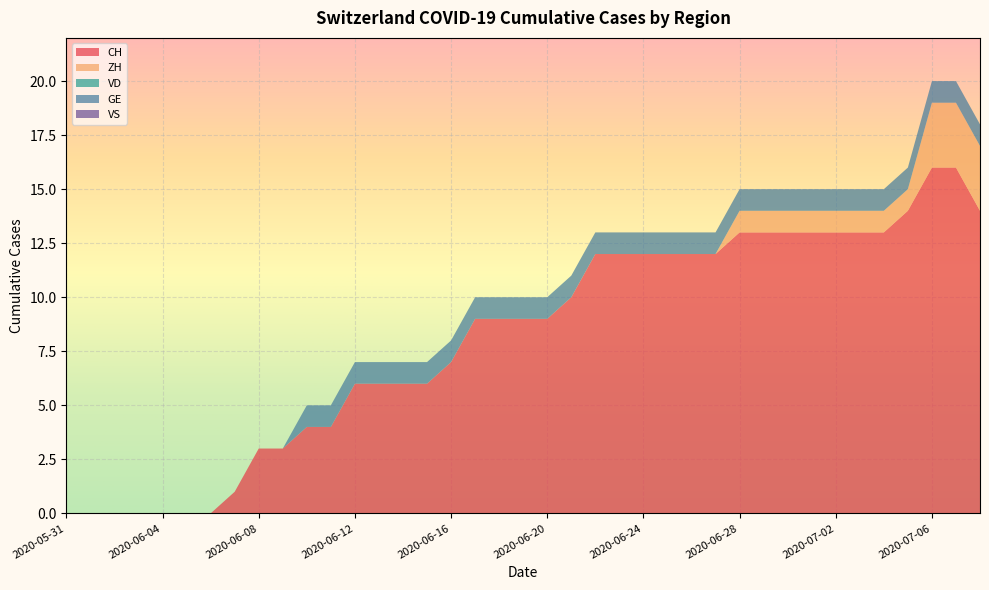

What is the difference between the CH values at 2020-06-20 and 2020-06-25?

3